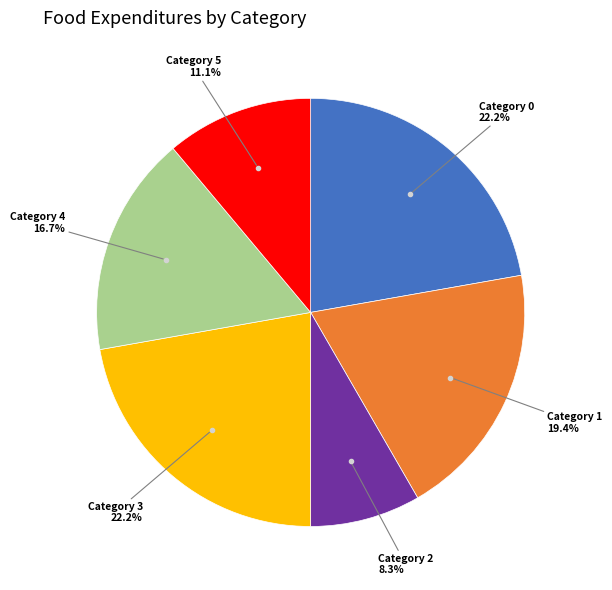

Does any single category account for the majority?

No